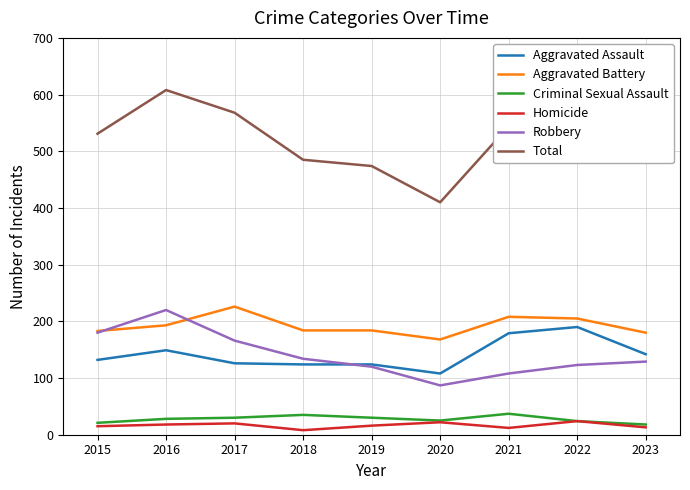

At which category is the sum across all series the highest?

2016